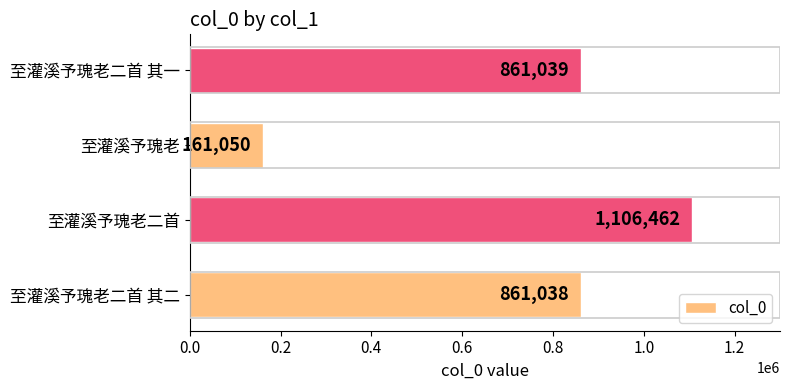

What is the sum of all values?

2989589